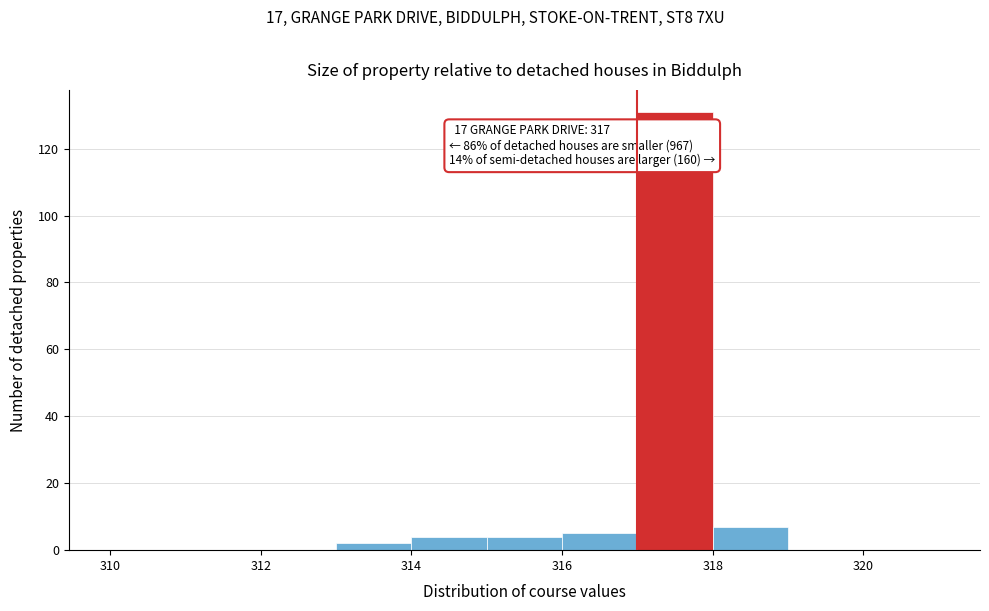

Which range on the x-axis has the tallest bar?

317 to 318